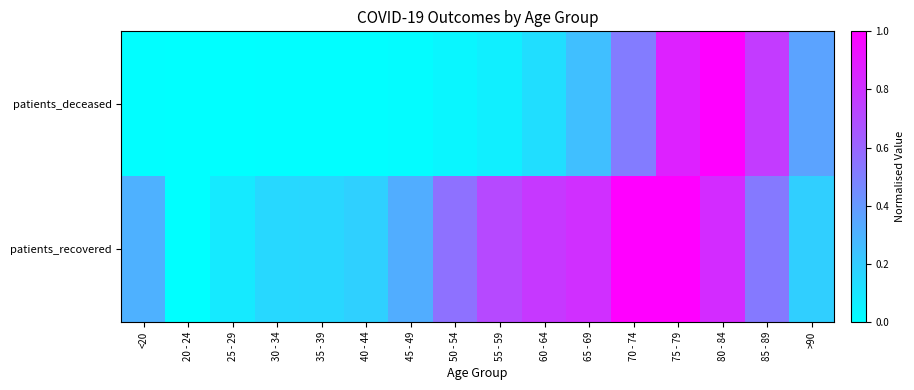

Reading left to right, extract all data points from this chart.

patients_deceased: <20=0.0	20 - 24=0.0	25 - 29=0.0	30 - 34=0.0	35 - 39=0.0	40 - 44=0.0	45 - 49=0.0	50 - 54=0.0	55 - 59=0.1	60 - 64=0.1	65 - 69=0.3	70 - 74=0.5	75 - 79=0.9	80 - 84=1.0	85 - 89=0.8	>90=0.4
patients_recovered: <20=0.3	20 - 24=0.0	25 - 29=0.1	30 - 34=0.2	35 - 39=0.2	40 - 44=0.2	45 - 49=0.3	50 - 54=0.6	55 - 59=0.7	60 - 64=0.8	65 - 69=0.8	70 - 74=1.0	75 - 79=1.0	80 - 84=0.8	85 - 89=0.5	>90=0.2